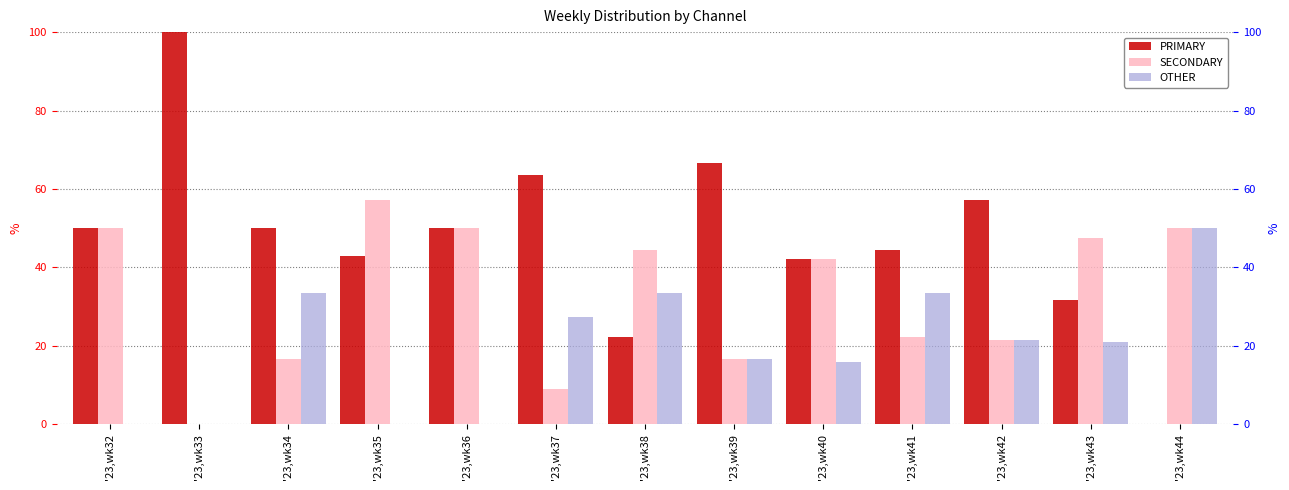

What is the value of the PRIMARY bar at the 1st from the left?

50.0